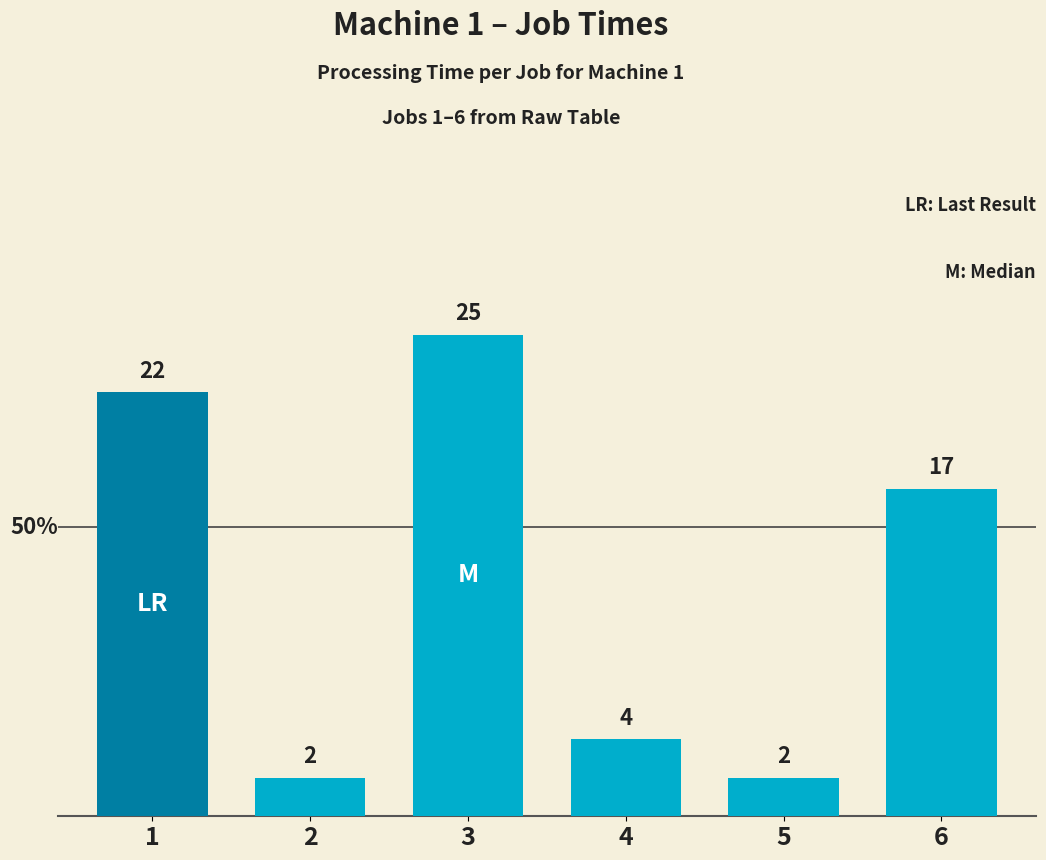

What is the difference between the values at 1 and 2?

20